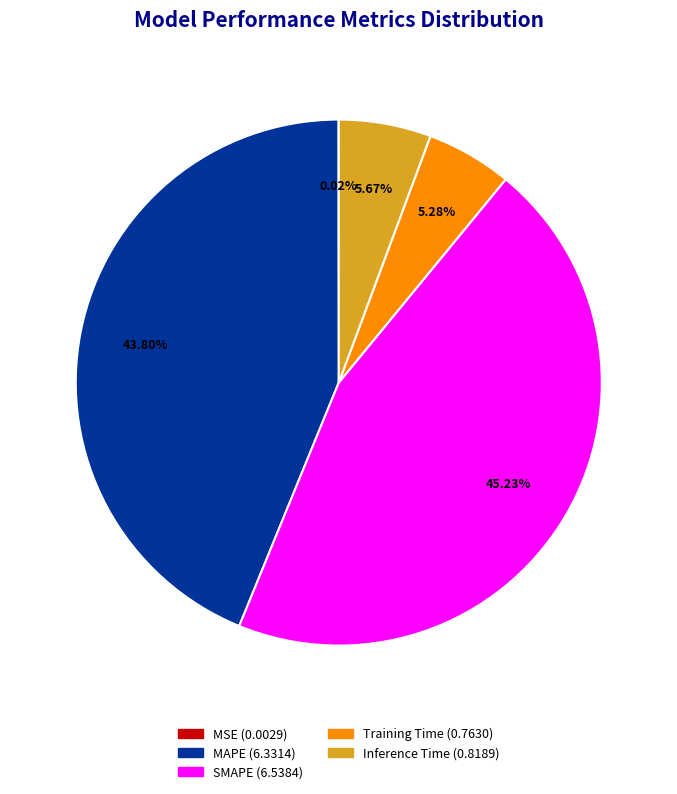

Approximately how many times larger is the value at MAPE compared to SMAPE?

1.0